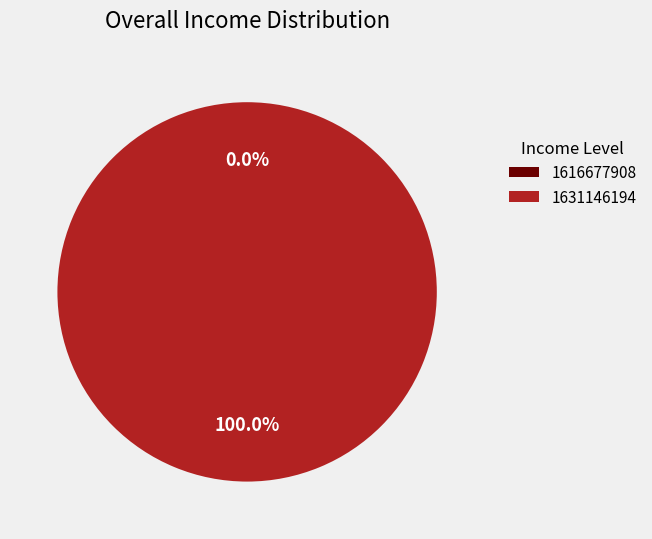

How many segments does this pie chart have?

2